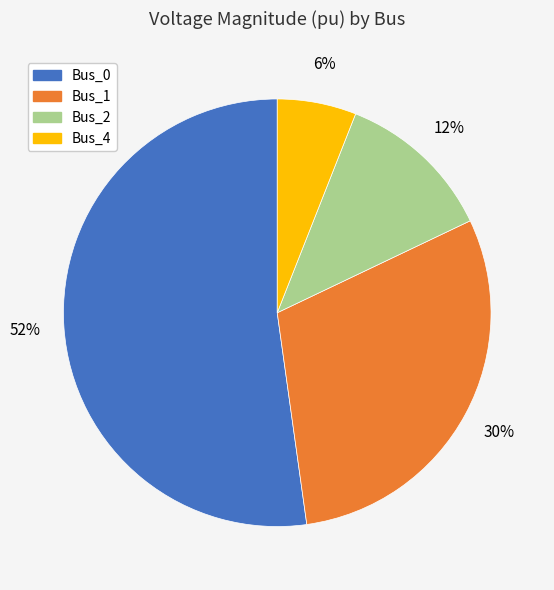

Do Bus_2 and Bus_0 together represent more than half of the pie?

Yes